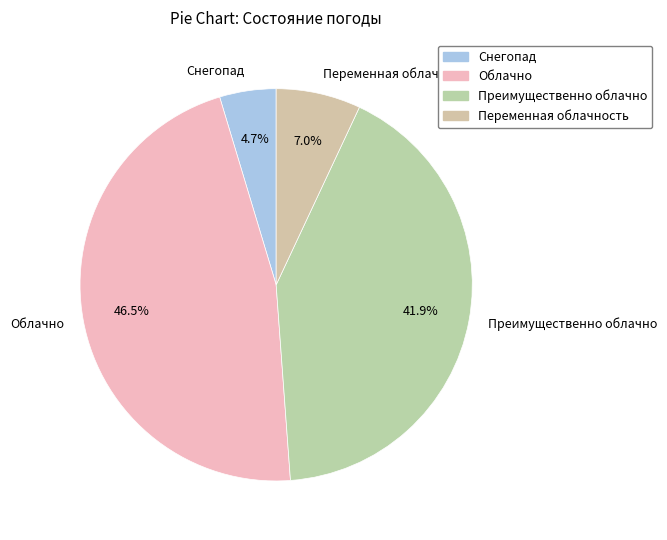

Is the sum of Переменная облачность and Облачно greater than half?

Yes